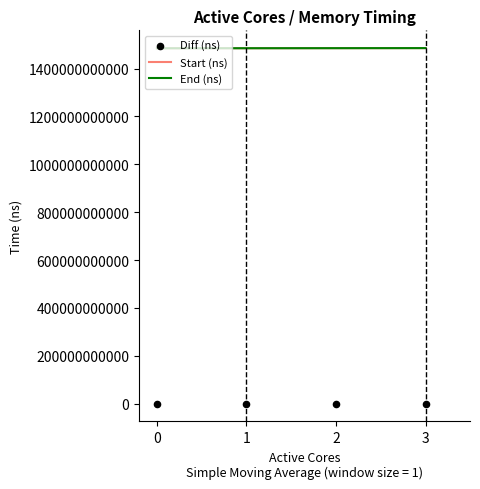

Which series has the largest total across all categories?

End (ns)